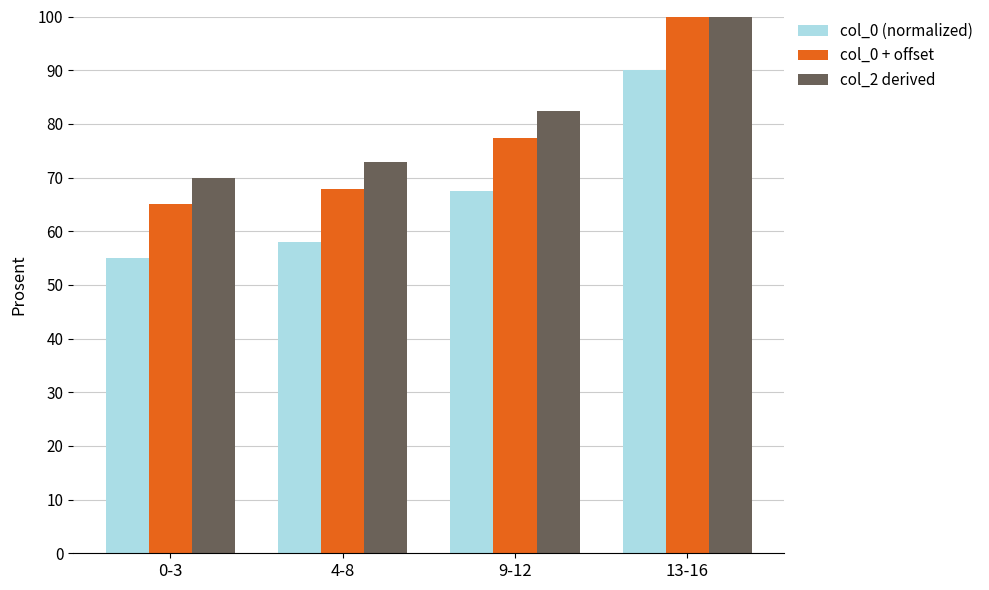

How many groups of bars are there?

4